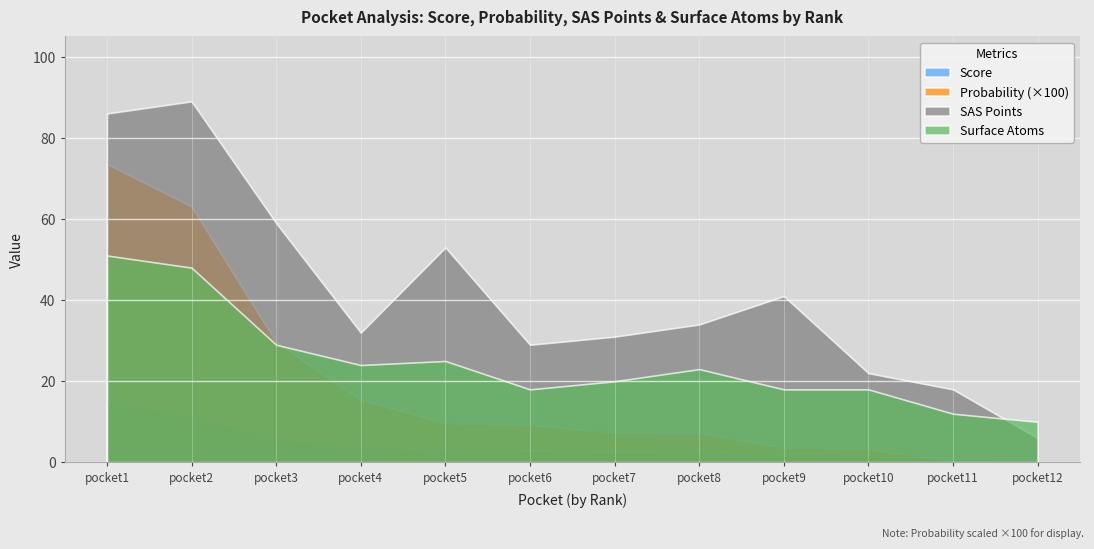

In surf_atoms, how many points are lower than both neighbors (excluding endpoints)?

2